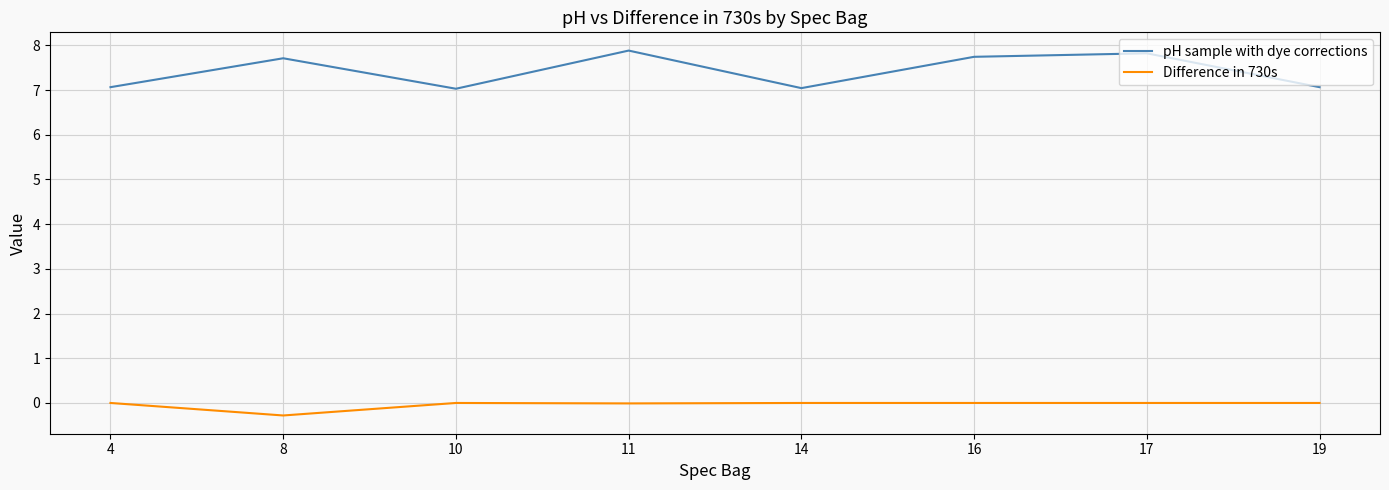

What is the difference between the maximum and second lowest values in the pH sample with dye corrections series?

0.8